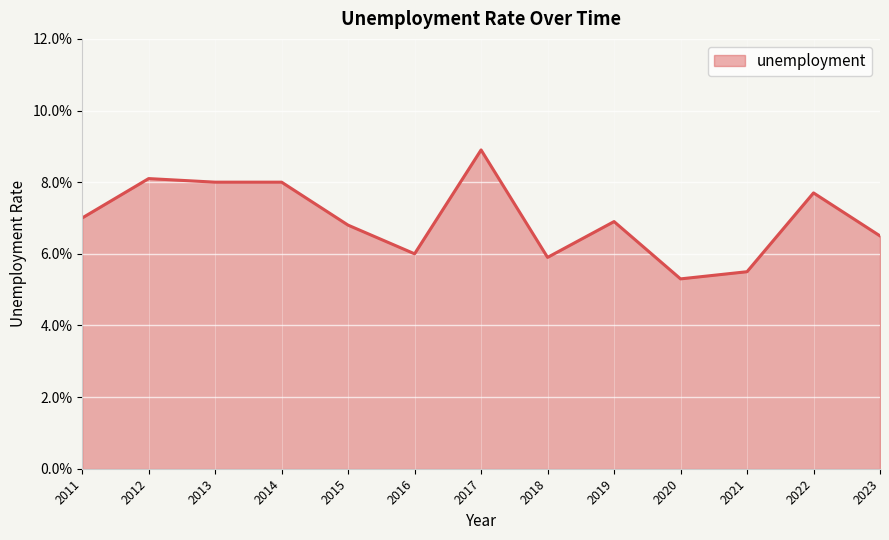

Does the chart display data point markers on the line(s)?

No